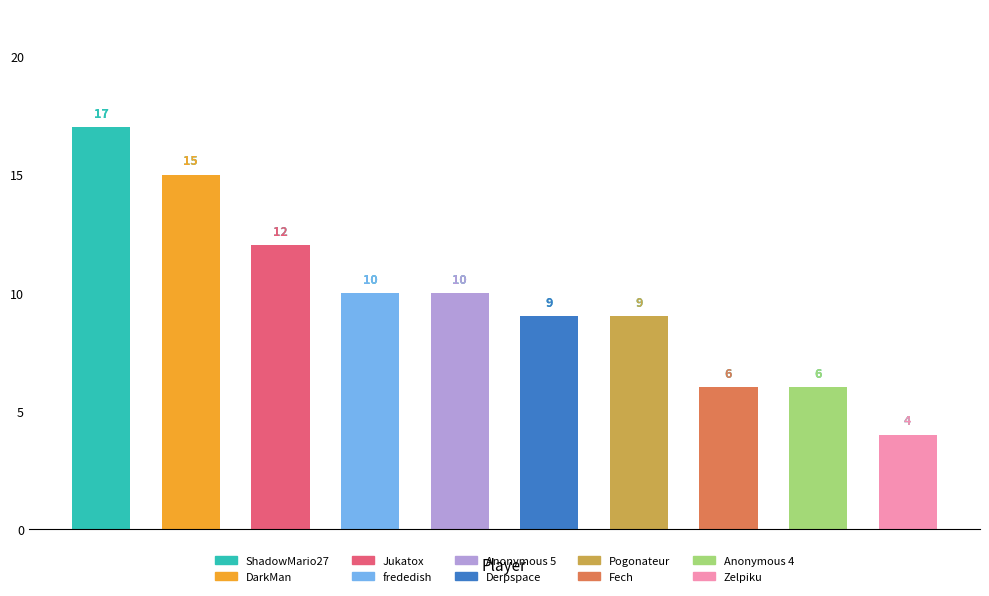

How many values are between 6 and 12?

7